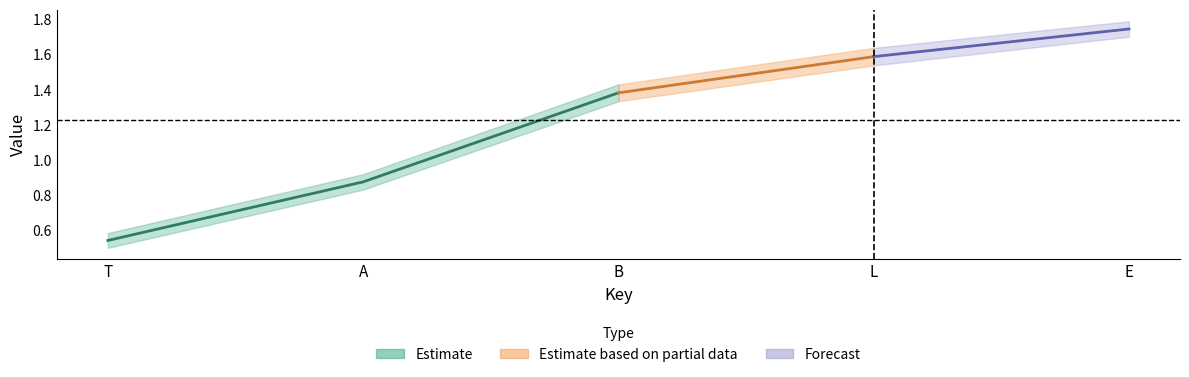

What is the difference between the maximum and second lowest values in the down series?

0.9